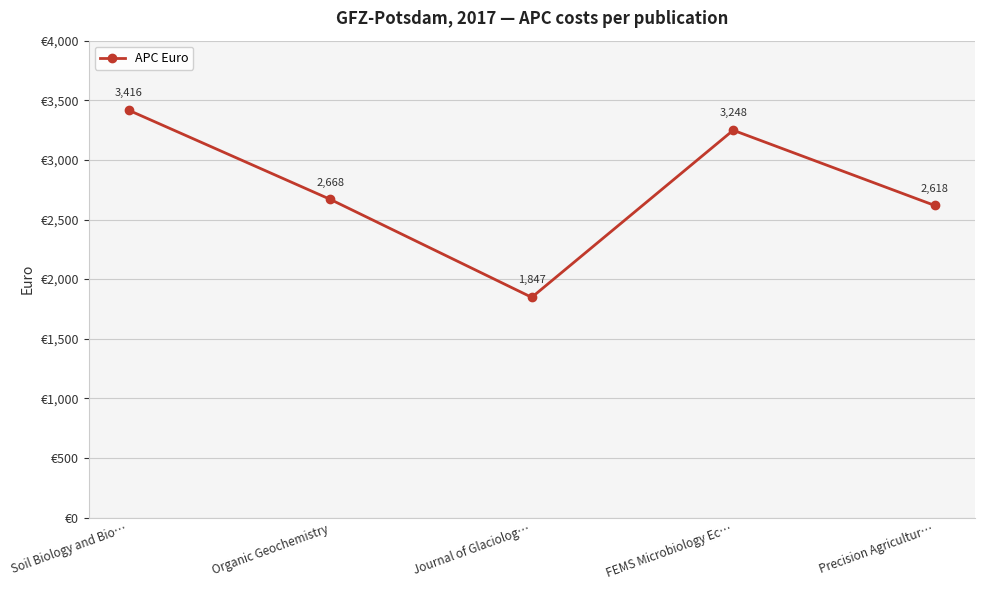

What is the average value?

2759.7